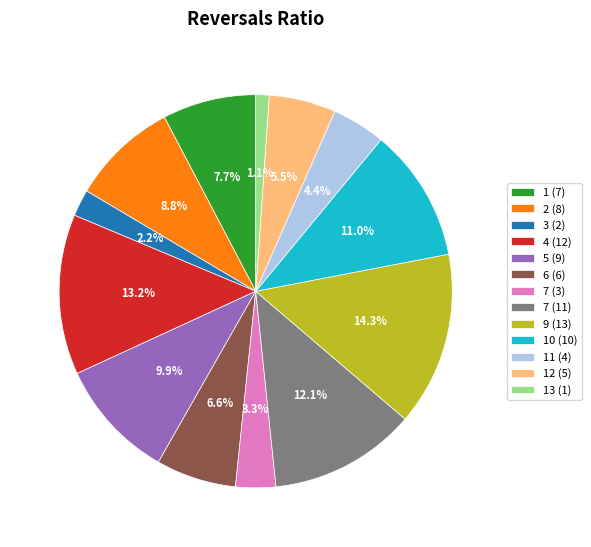

Rank the categories by value from highest to lowest.

9 (13), 4 (12), 7 (11), 10 (10), 5 (9), 2 (8), 1 (7), 6 (6), 12 (5), 11 (4), 7 (3), 3 (2), 13 (1)